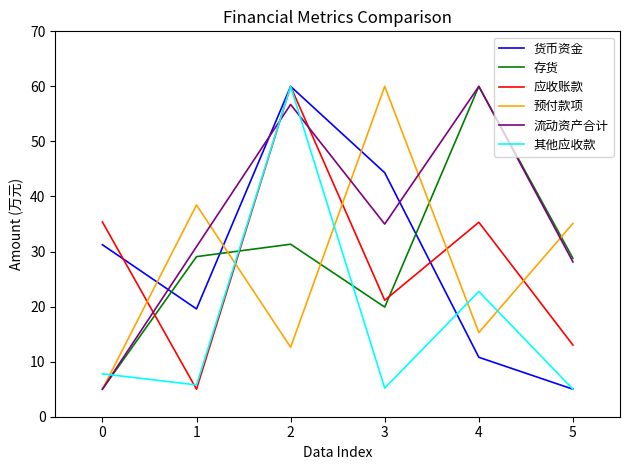

What is the difference between the highest and lowest values at 4?

49.2